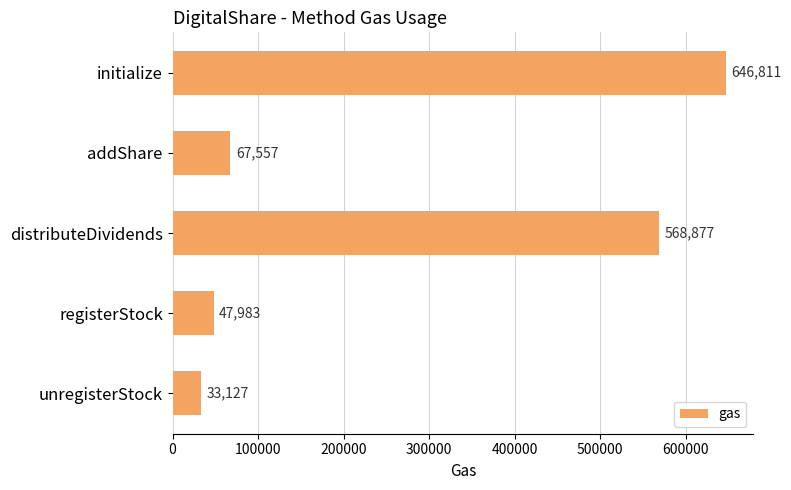

The chart shows a value of 47983 at registerStock. True or false?

True